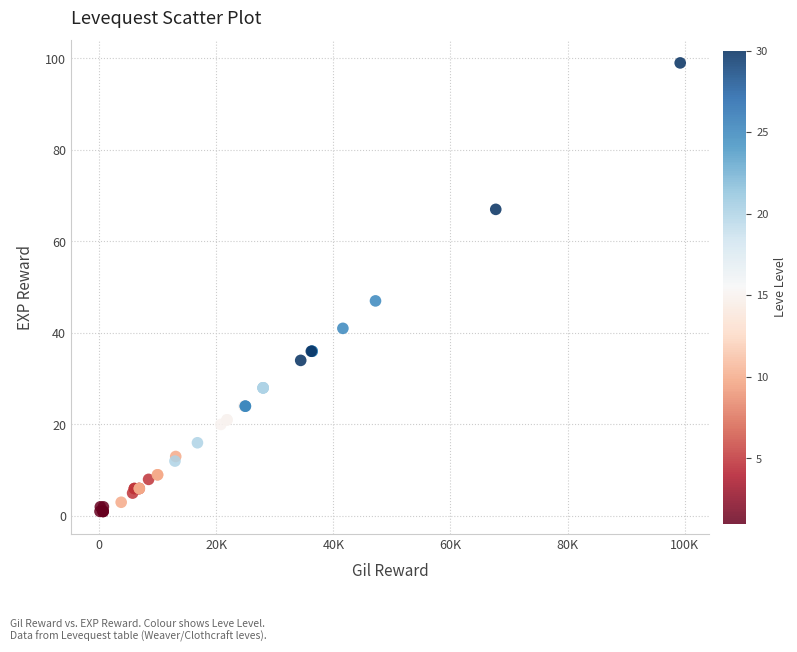

What Y value in the scatter plot is closest to 50?

47